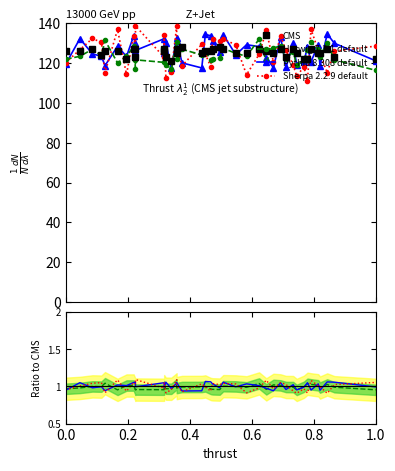

At which category does the chart reach its minimum across all series?

37